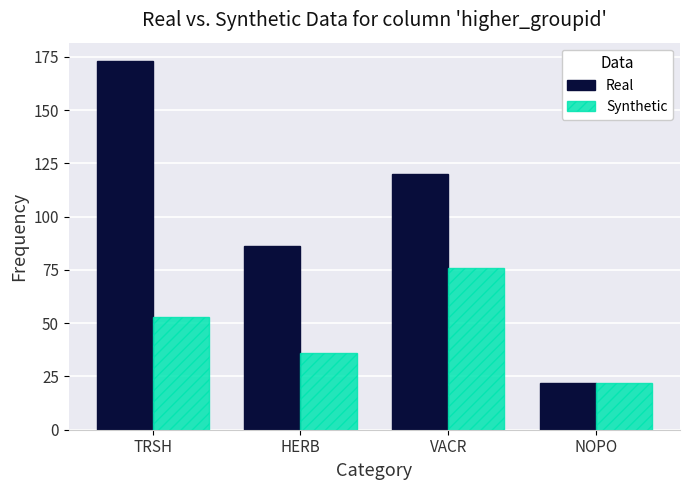

What is the difference between the second highest and second lowest values in the Real series?

34